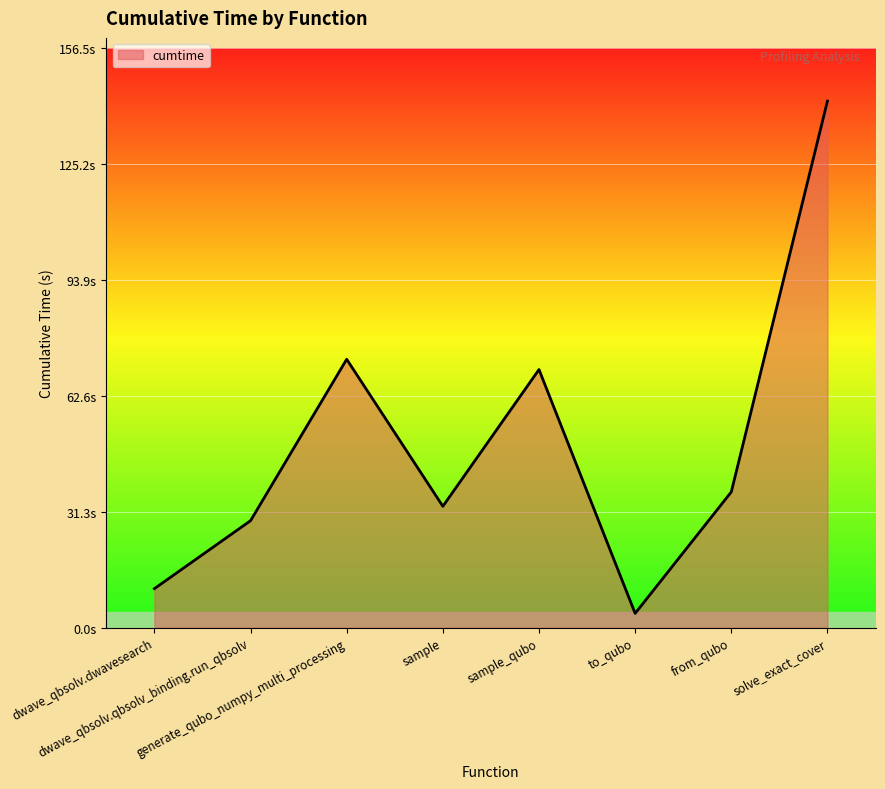

Does the chart display data point markers on the line(s)?

No